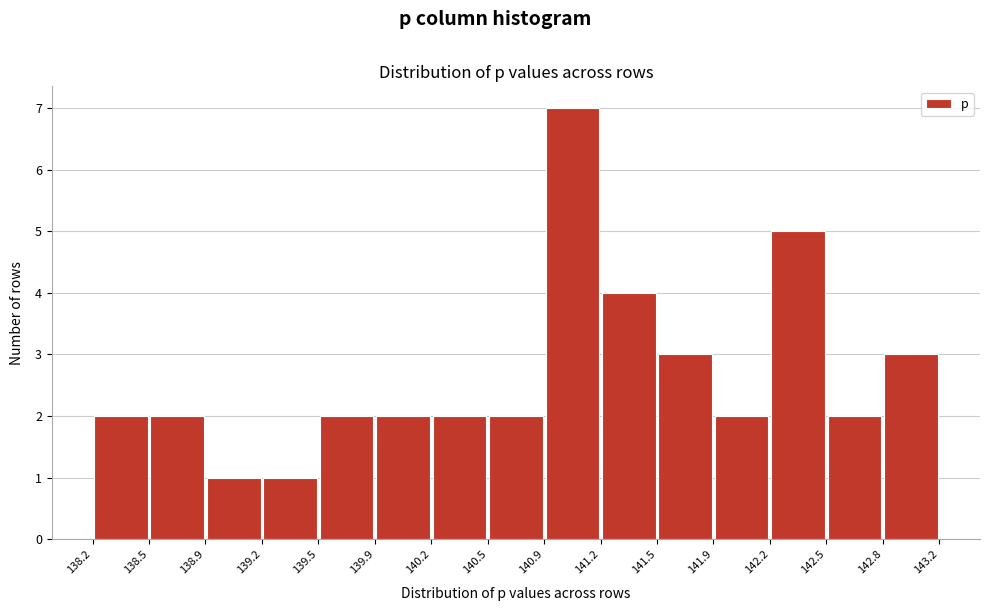

Which range on the x-axis has the tallest bar?

140.9 to 141.2